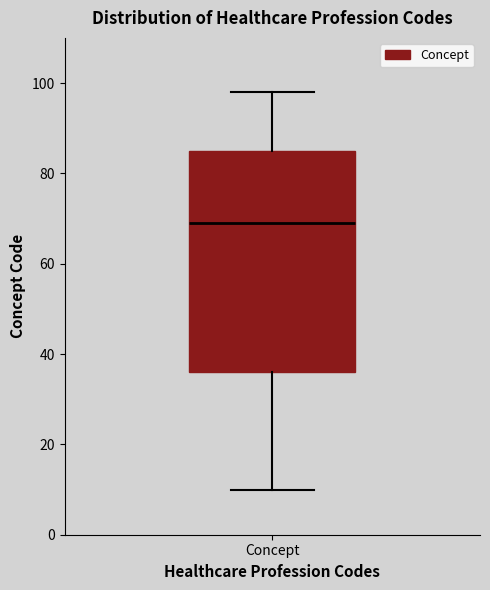

Transcribe this box plot: give where the median line is, the range the box spans, and where the two whiskers end, as read against the y-axis. The values are not printed on the chart, so give them approximately, as read against the axis.

median 70, box 36 to 86, whiskers 10 to 98